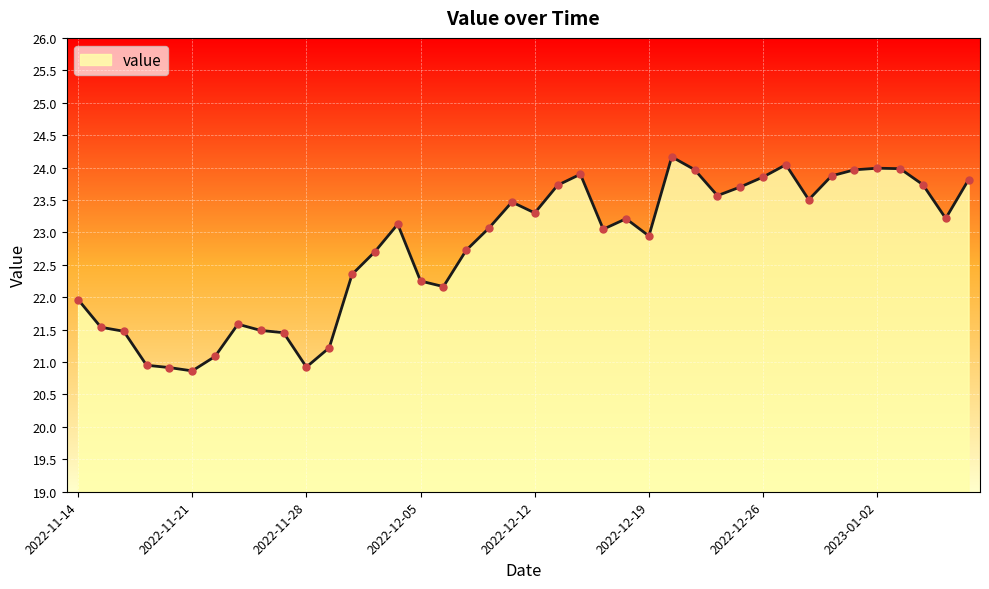

What is the greatest value displayed?

24.2